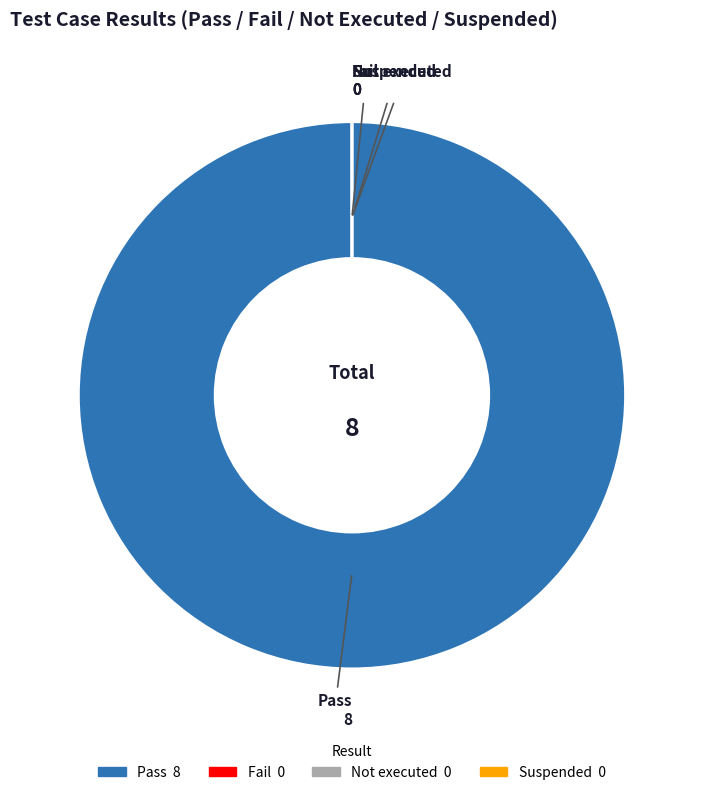

True or false: Not executed accounts for 0% of the total.

True